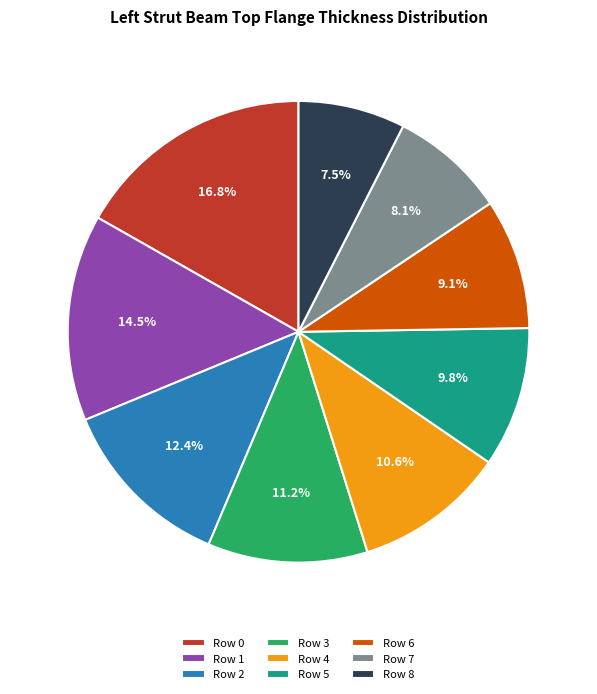

How many slices are in this pie chart?

9